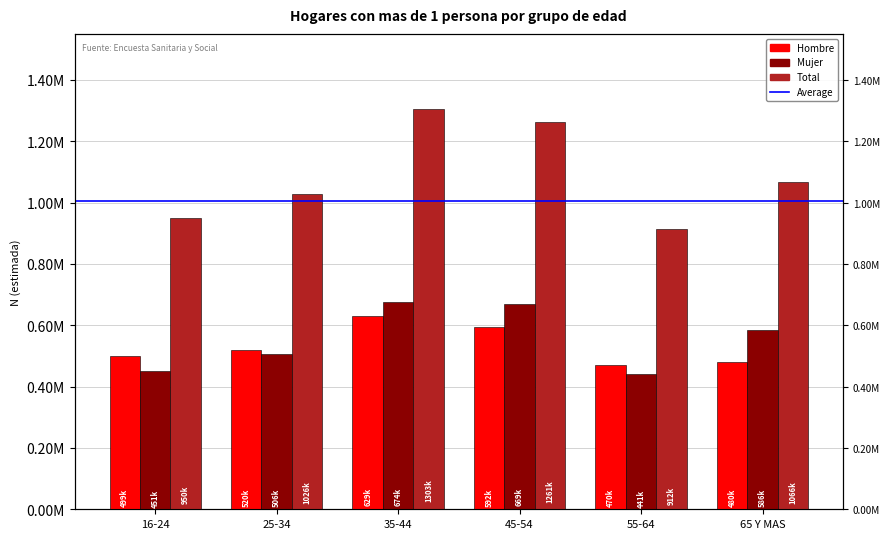

At 55-64, list the series in order from largest to smallest.

Total, Hombre, Mujer